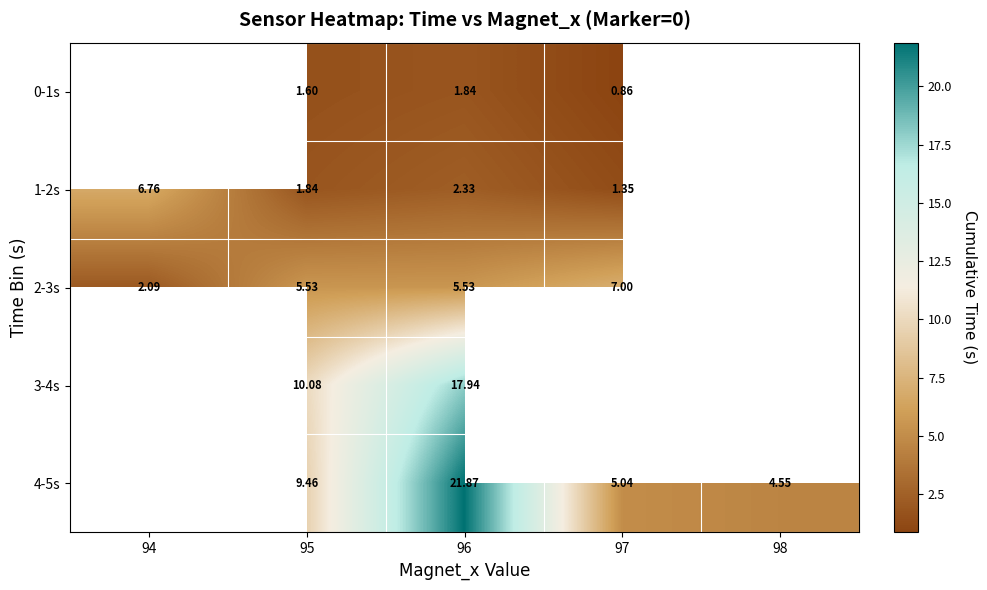

Which has a higher value, 97 or 96?

96